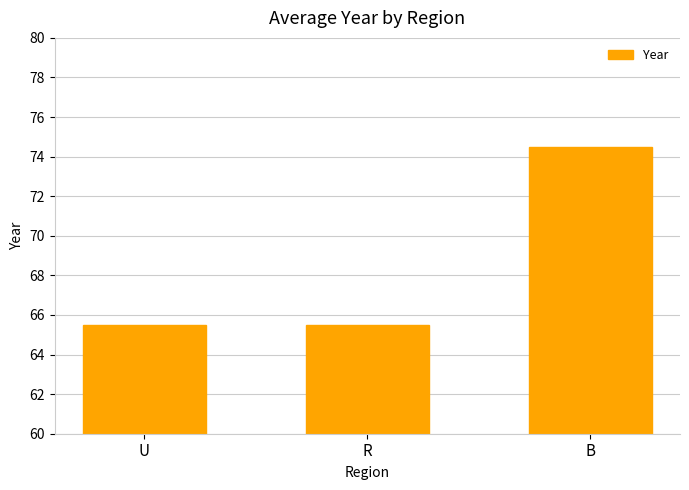

What value does the data have at R?

65.5